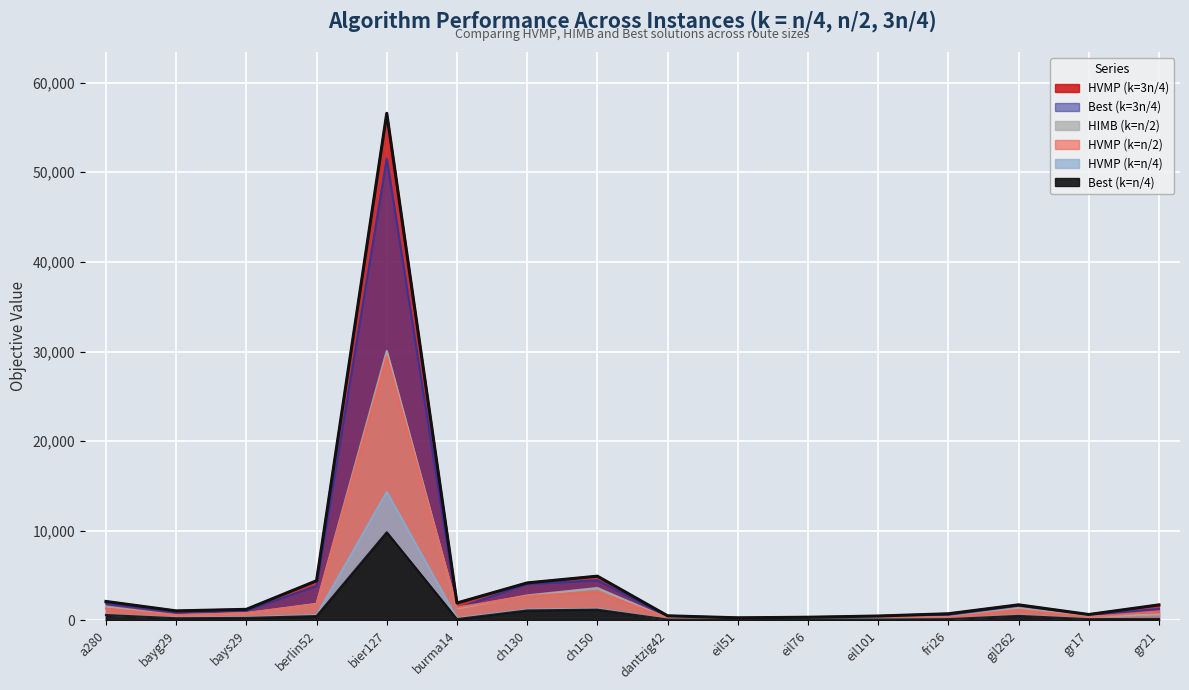

Where is the first local maximum for HIMB (k=n/2)?

bier127